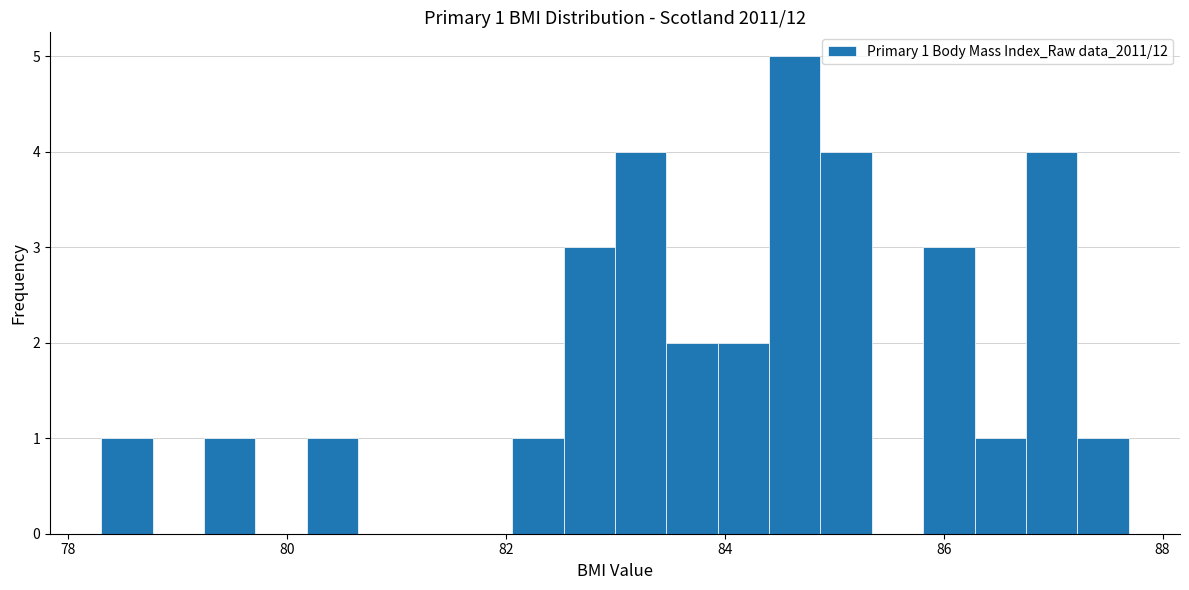

Around what value on the x-axis is the tallest bar? Give the approximate position of its centre, as read against the axis.

84.6